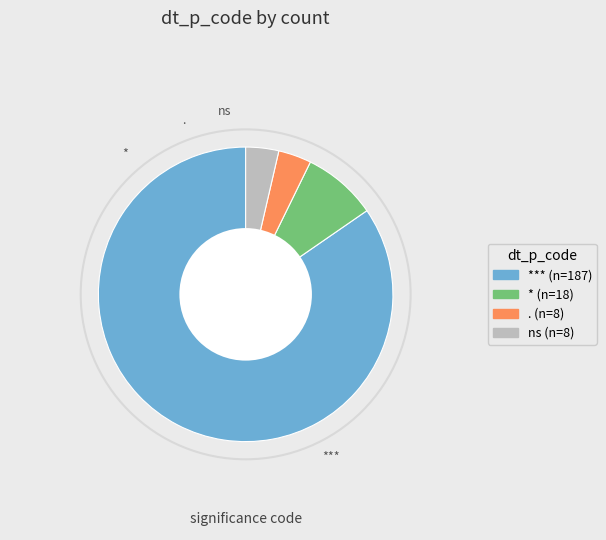

Does any single category account for the majority?

Yes